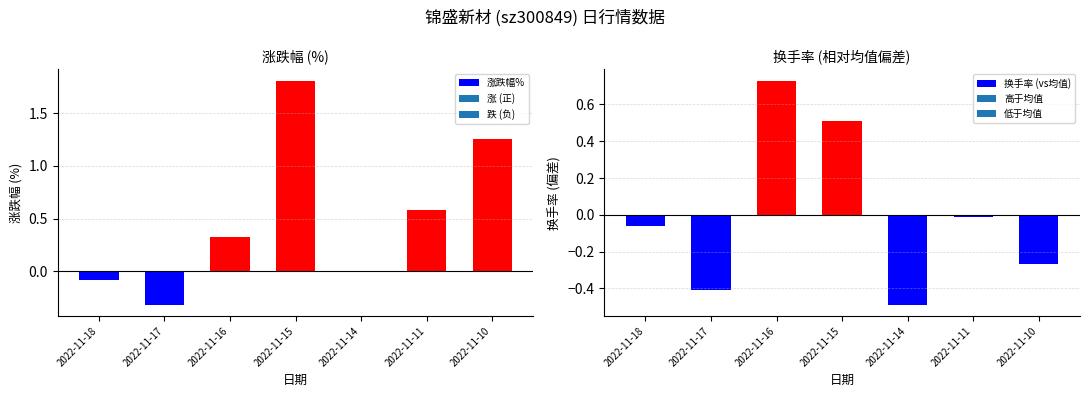

Which category has the lowest value in the 涨跌幅% series?

2022-11-17